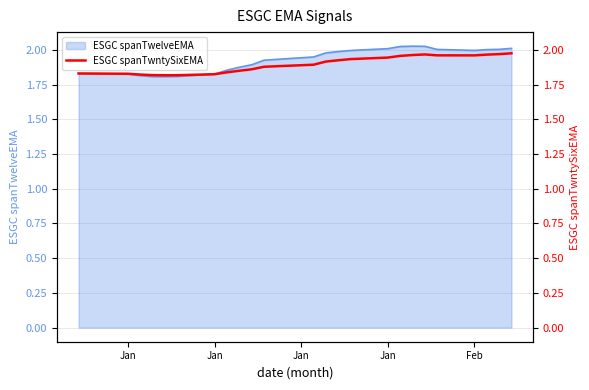

What is the difference between the second highest and minimum values?

0.2